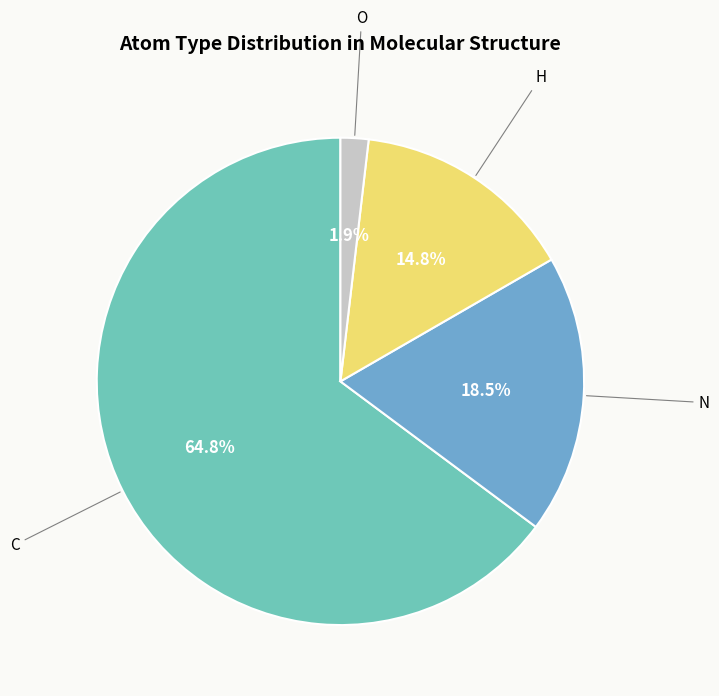

Approximately how many times larger is the value at C compared to H?

4.4